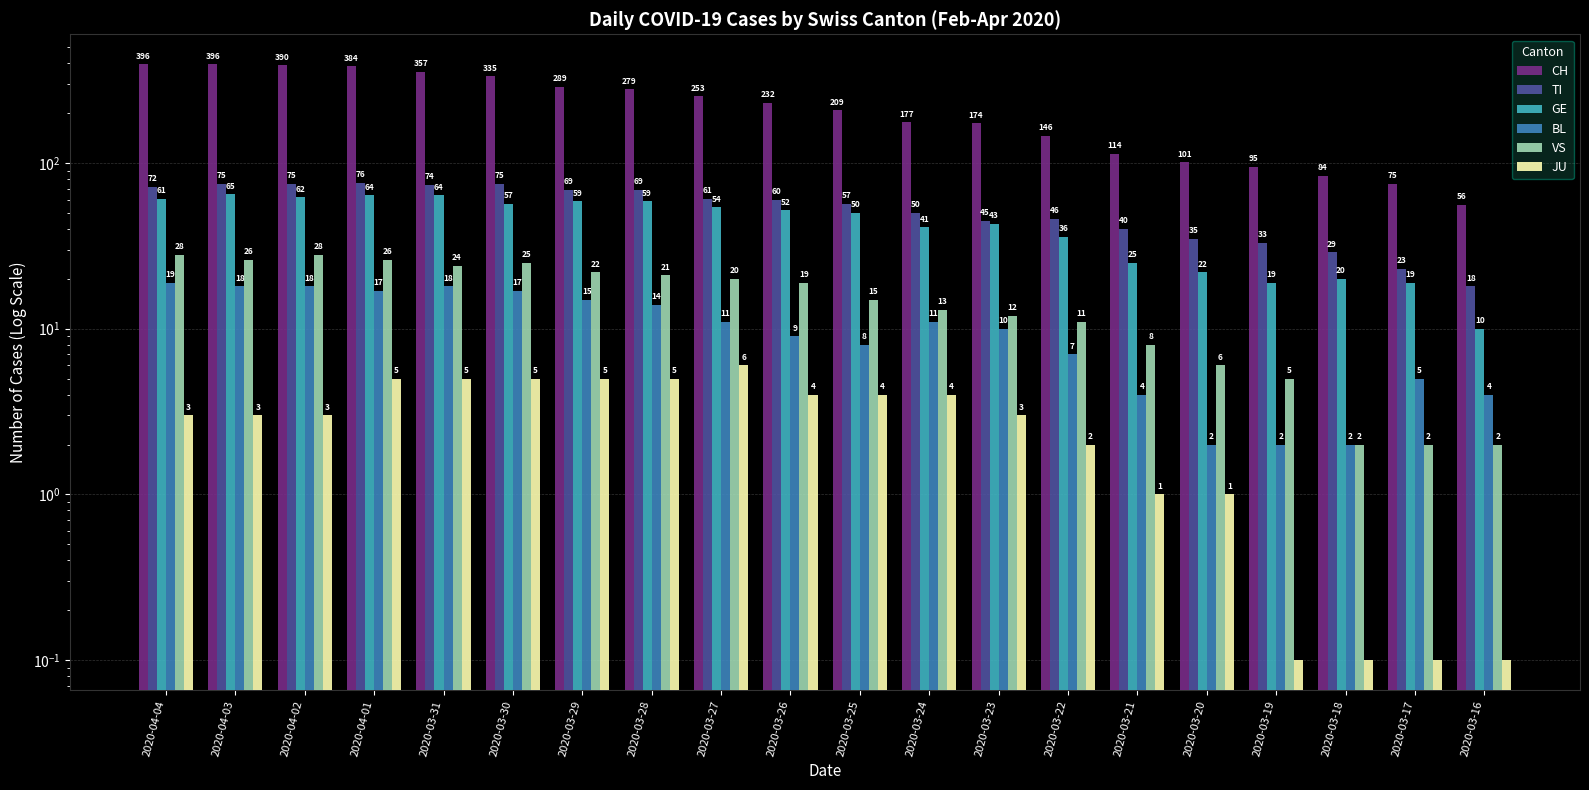

Rank the series by their maximum value, from highest to lowest.

CH, TI, GE, VS, BL, JU